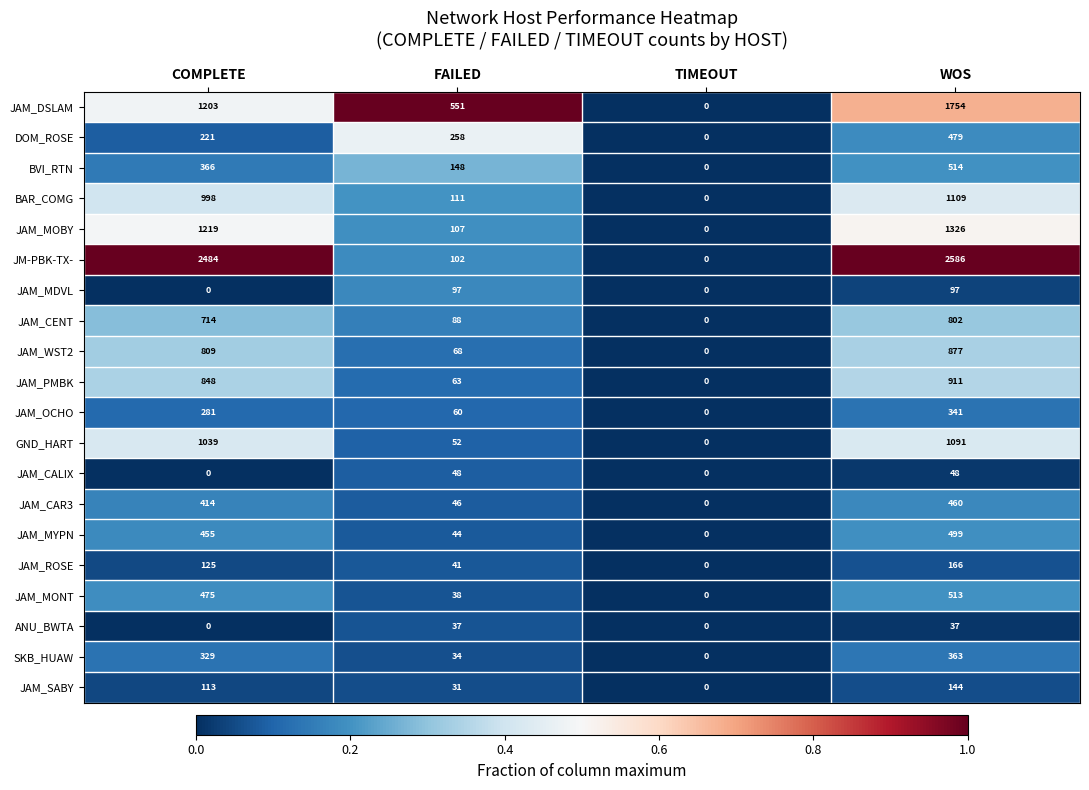

Count the JAM_MDVL values in the range 0 to 97.

4